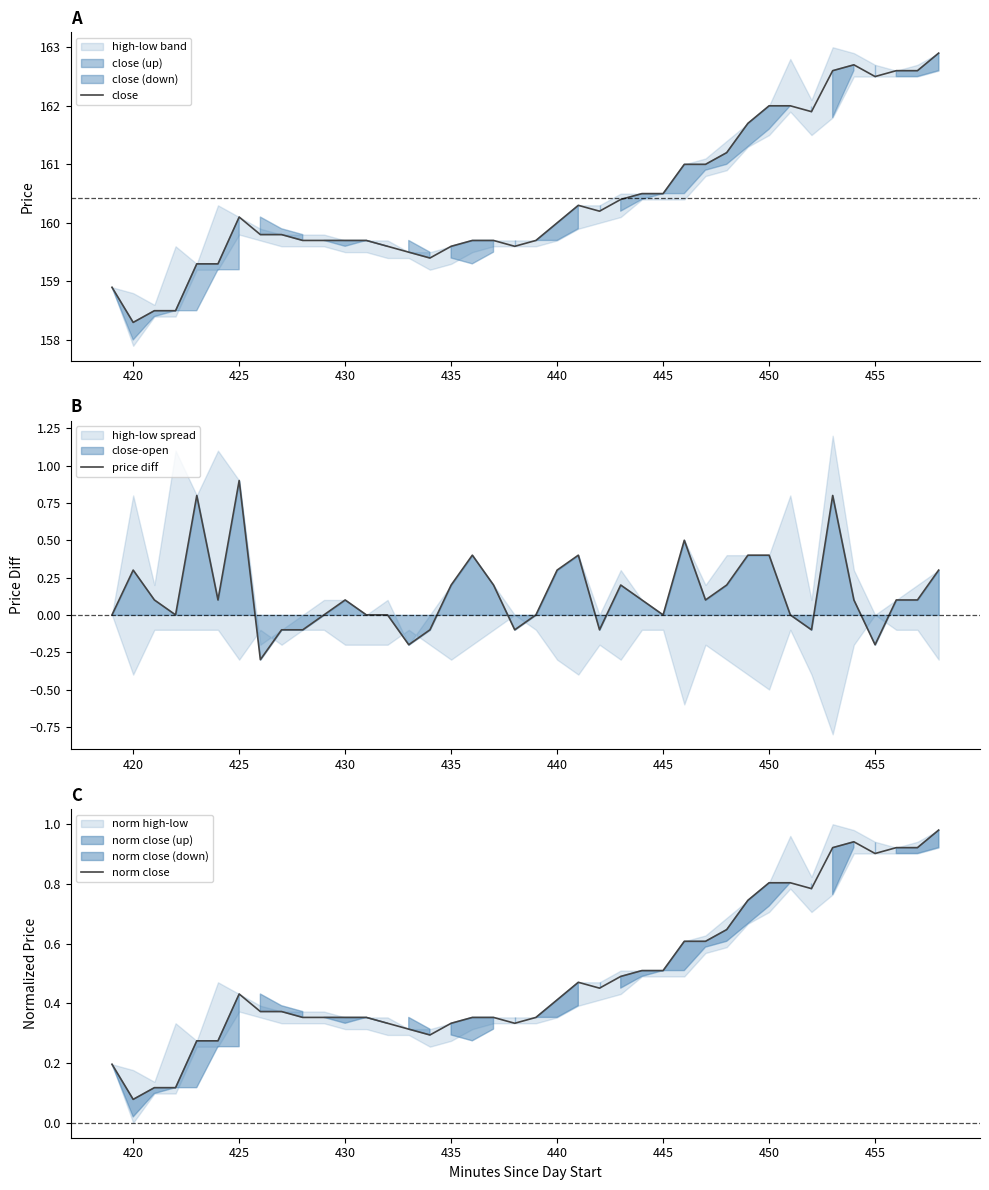

True or false: close has a value of 162.0 at 450.

True